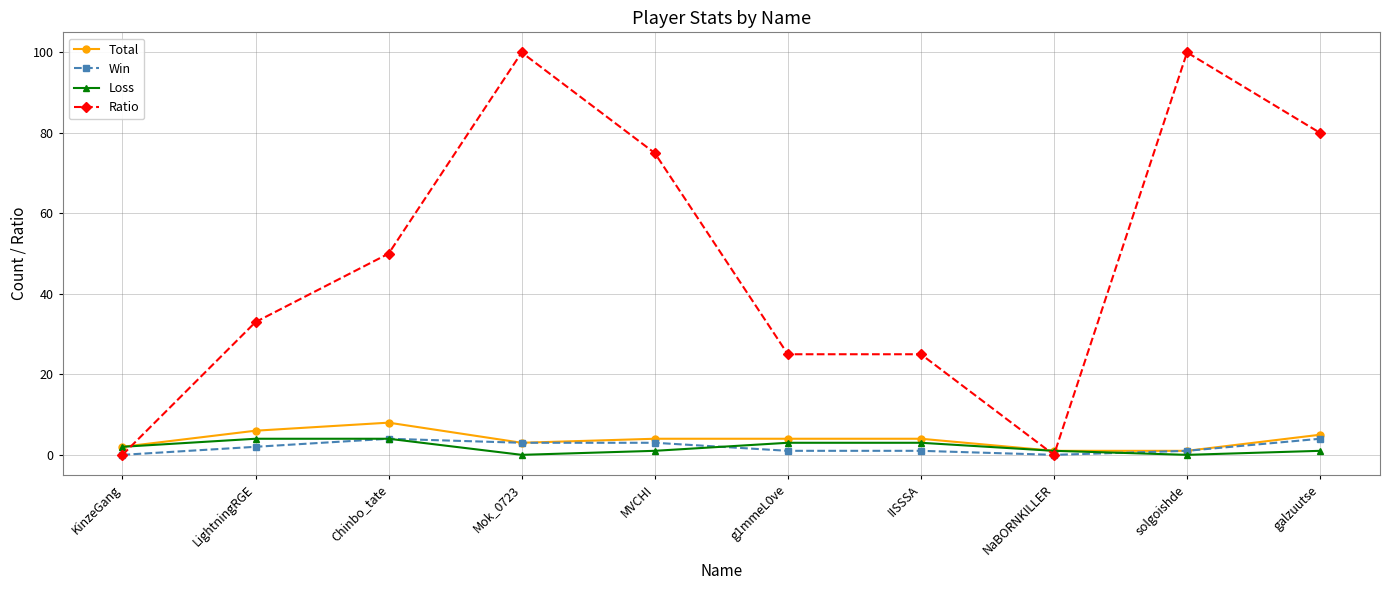

Where is the first local minimum for Total?

Mok_0723